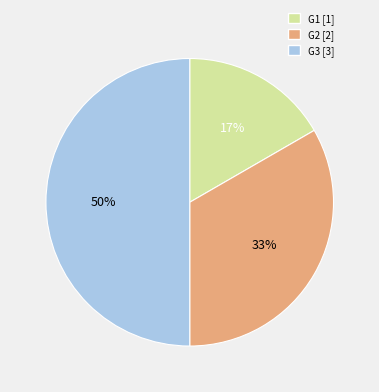

To the nearest percent, what percentage of the pie is G2?

33%